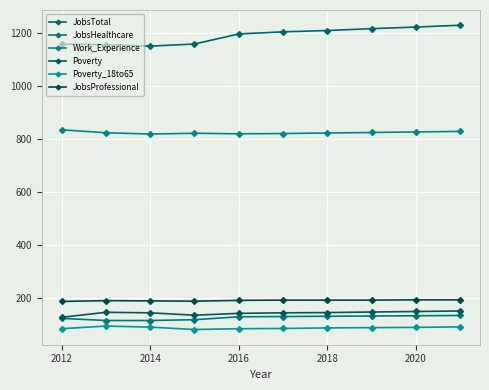

How many data points does each series have?

10